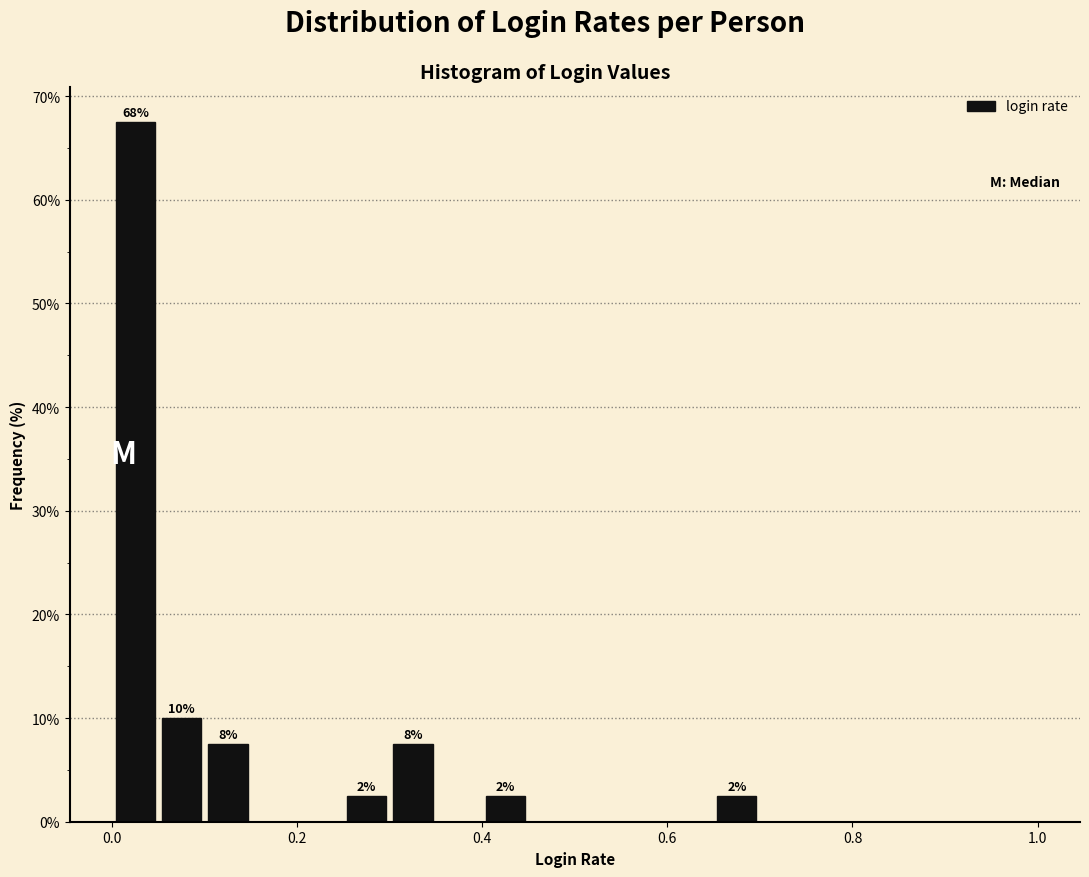

Read against the x-axis, roughly where is the centre of the tallest bar?

0.02